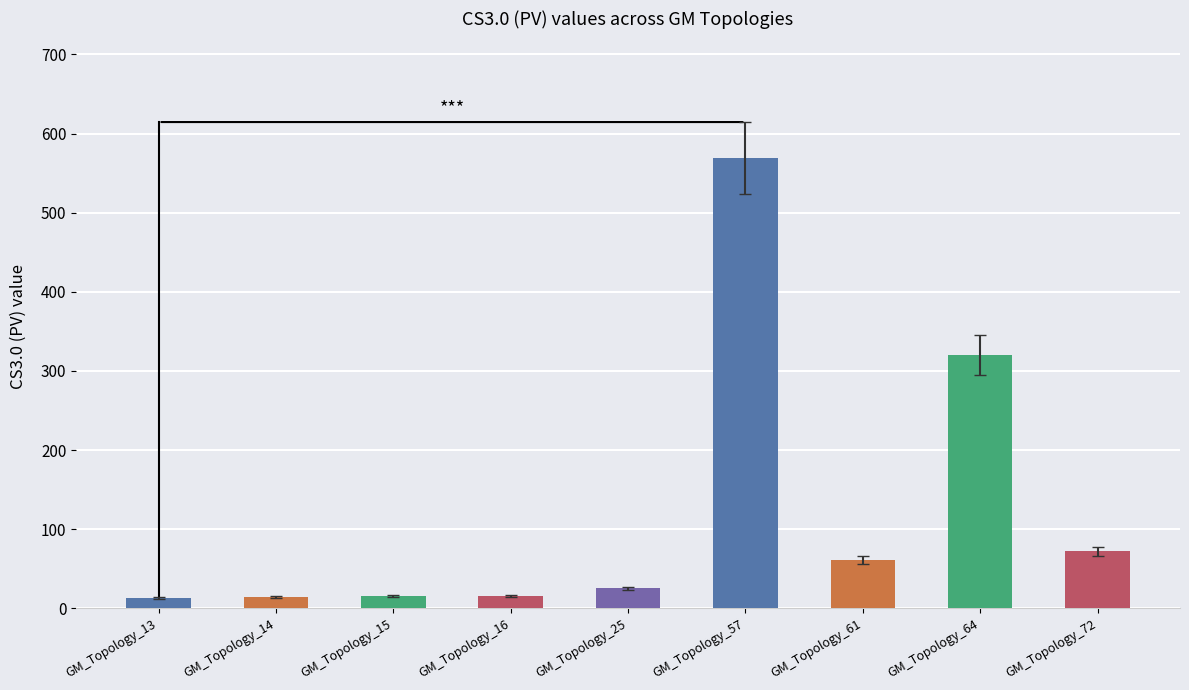

Does the chart contain stacked bars?

No